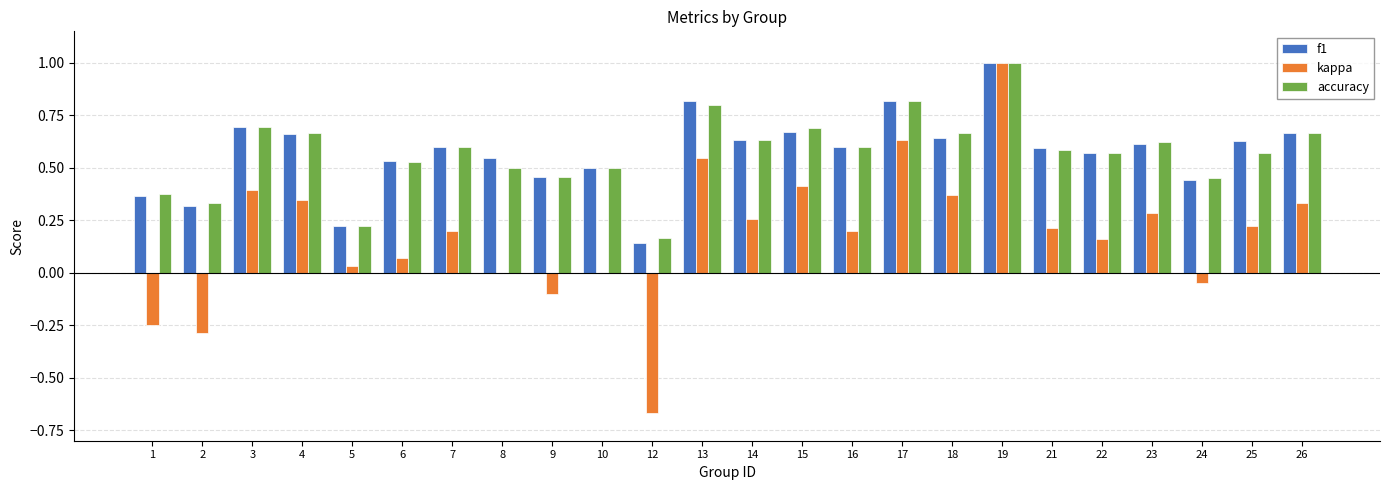

Is it true that accuracy equals 0.1 at 10?

False